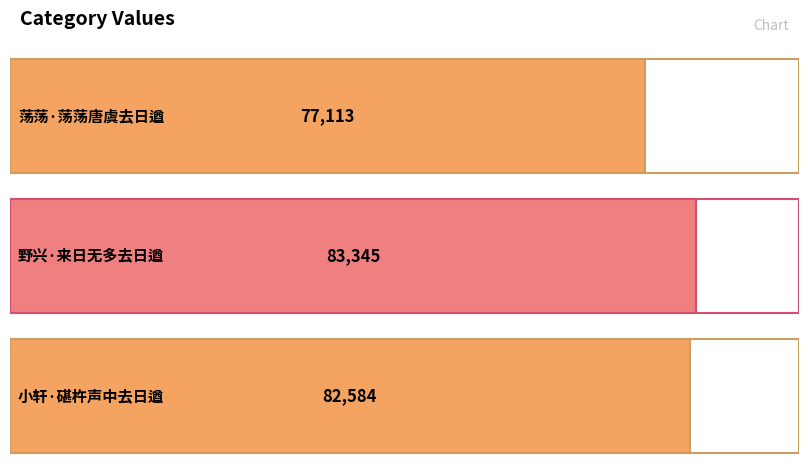

List the labels in order of value, largest first.

野兴·来日无多去日遒, 小轩·碪杵声中去日遒, 荡荡·荡荡唐虞去日遒